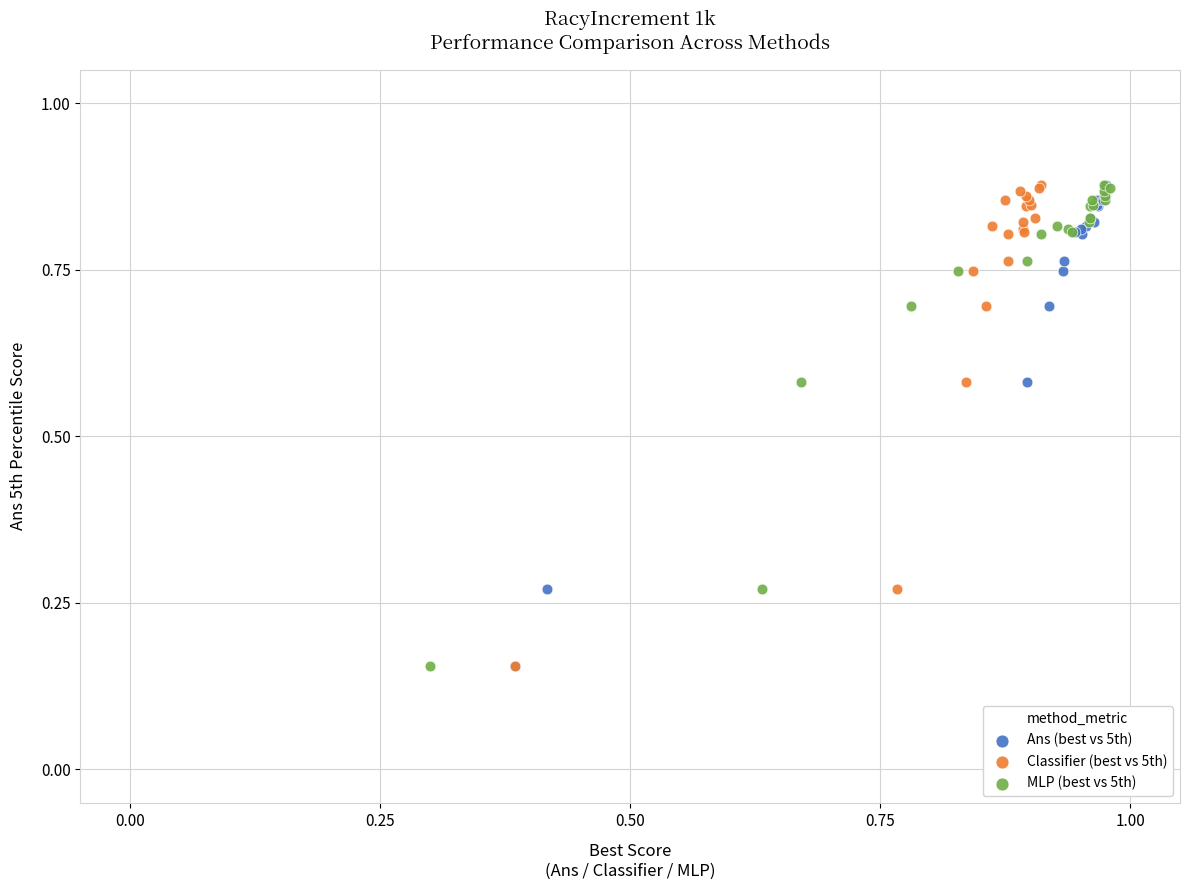

What are all the series names shown in the legend?

Ans (best vs 5th), Classifier (best vs 5th), MLP (best vs 5th)